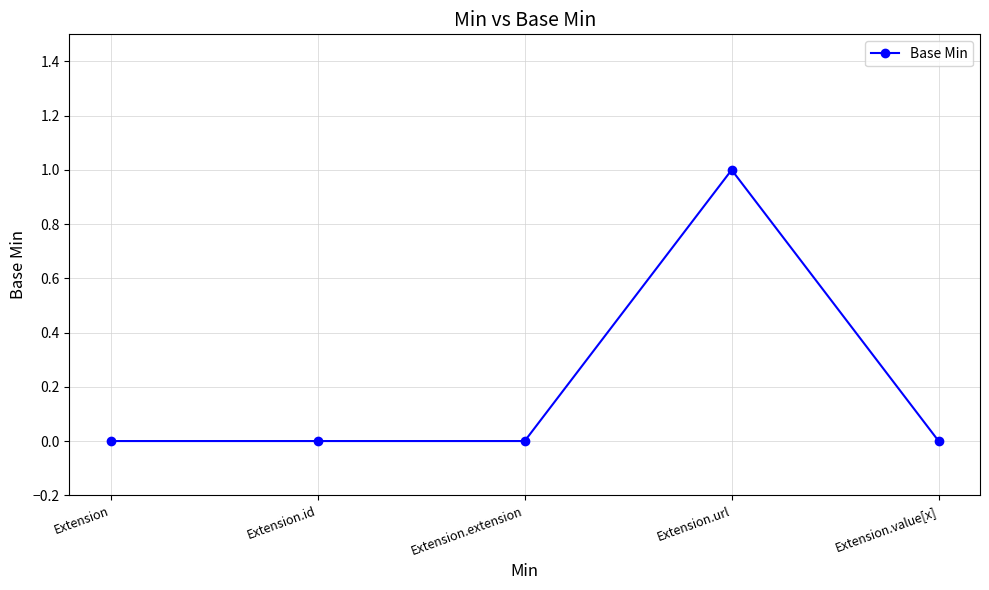

What is the sum of all values?

1